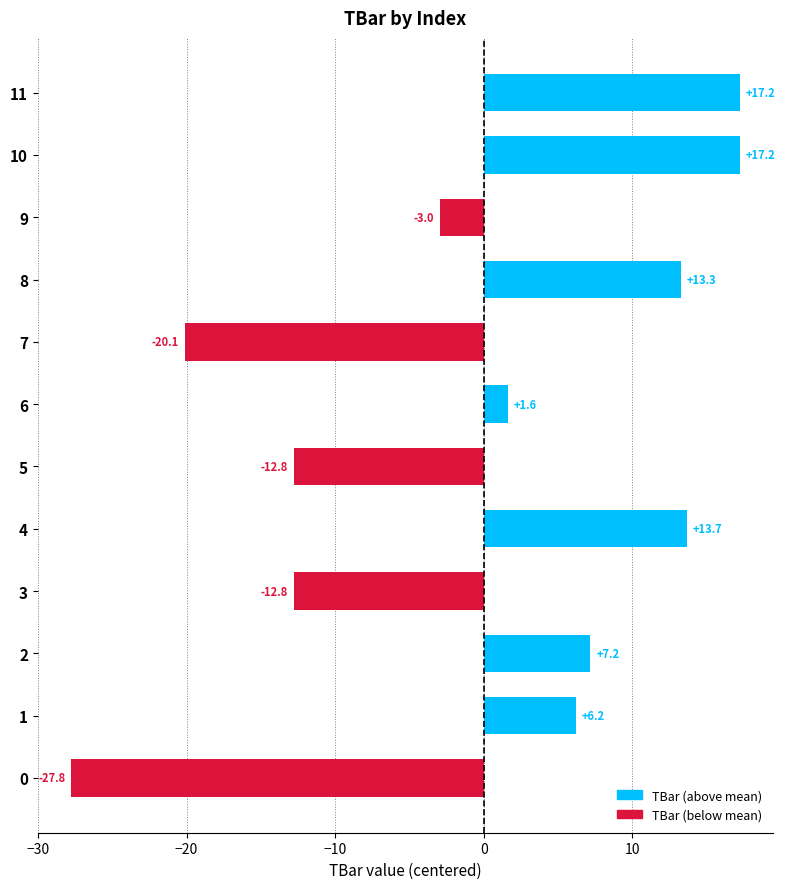

What is the change in value from 8 to 9?

-16.2